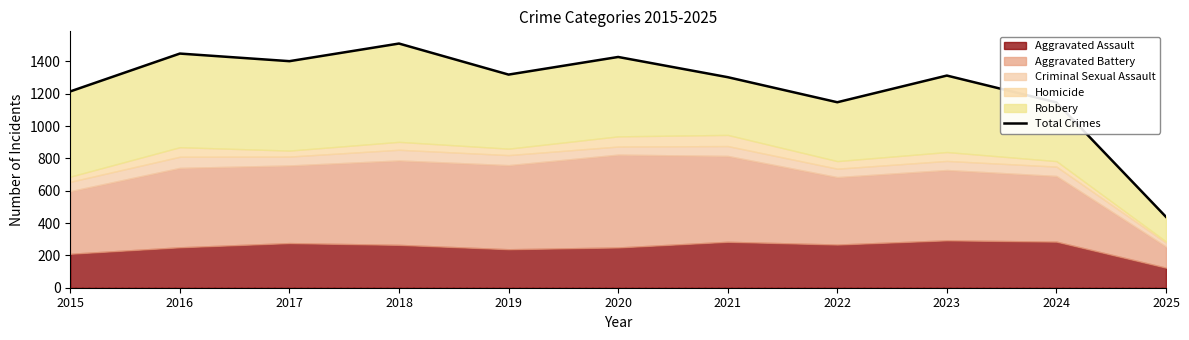

What is the value of the 5th point from the left?

1318